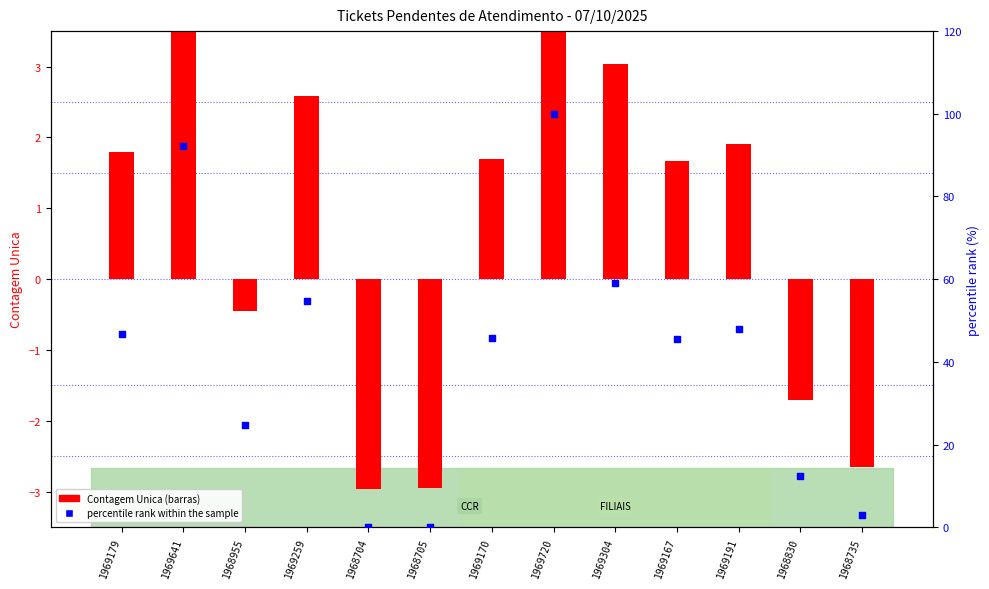

At how many categories does at least one series exceed 14?

9